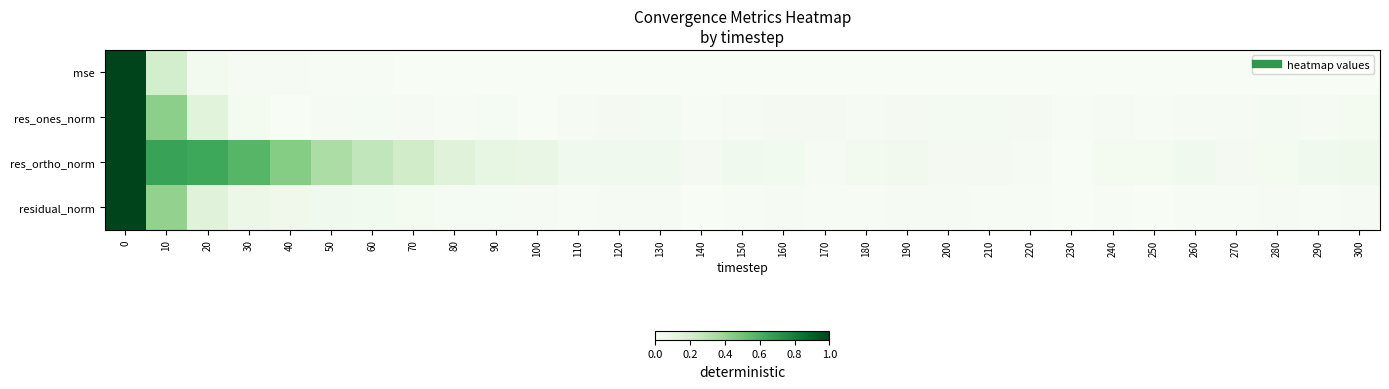

What is the total value across all series at 50?

0.4